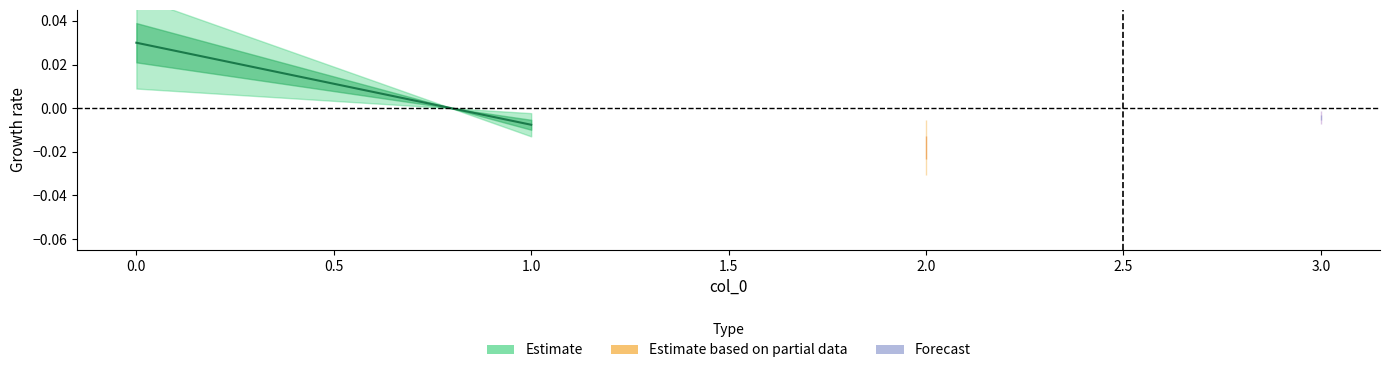

How many lines are shown in the chart?

1